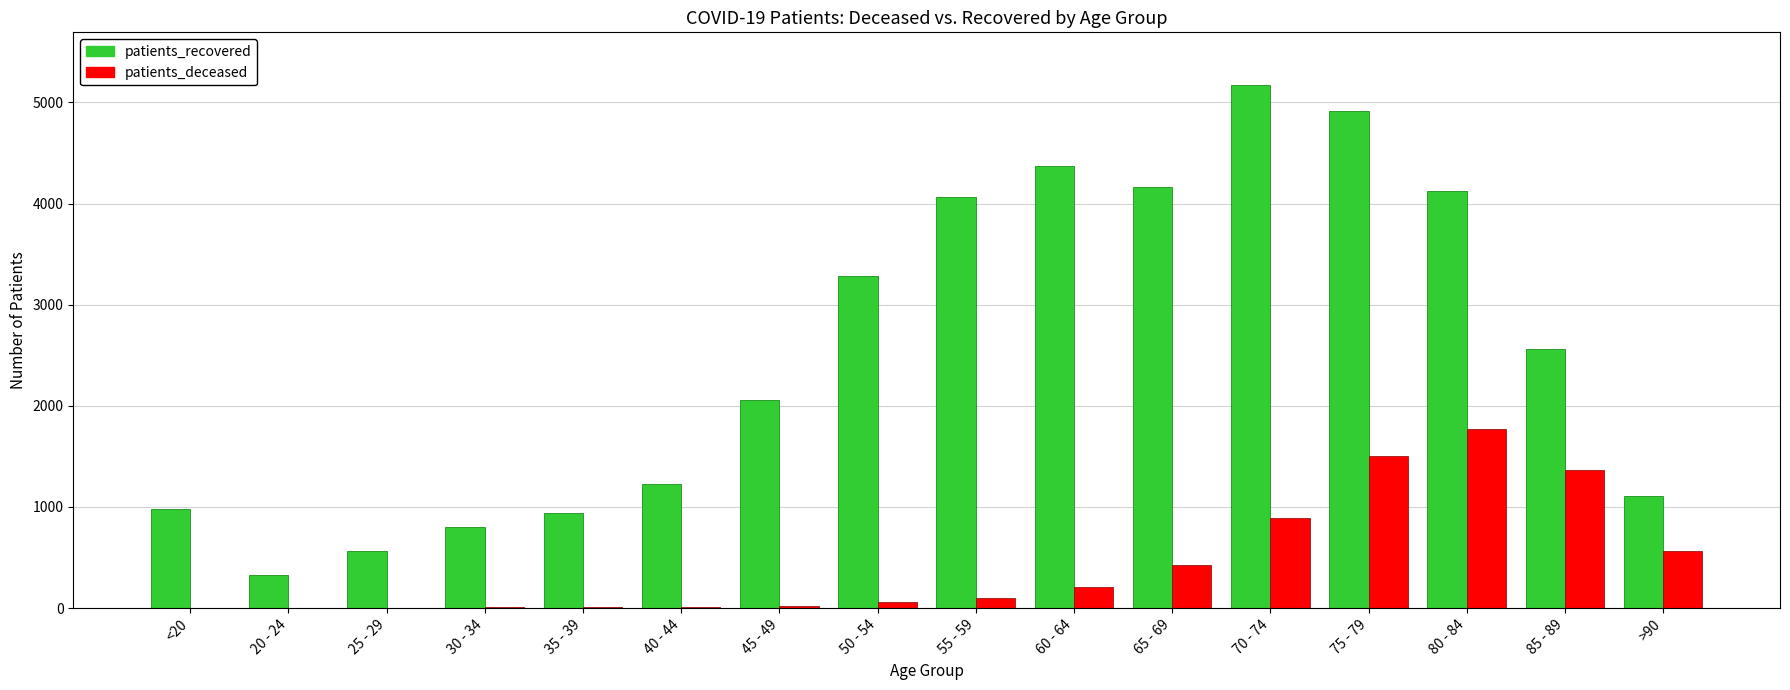

What is the sum of all patients_recovered values?

40665